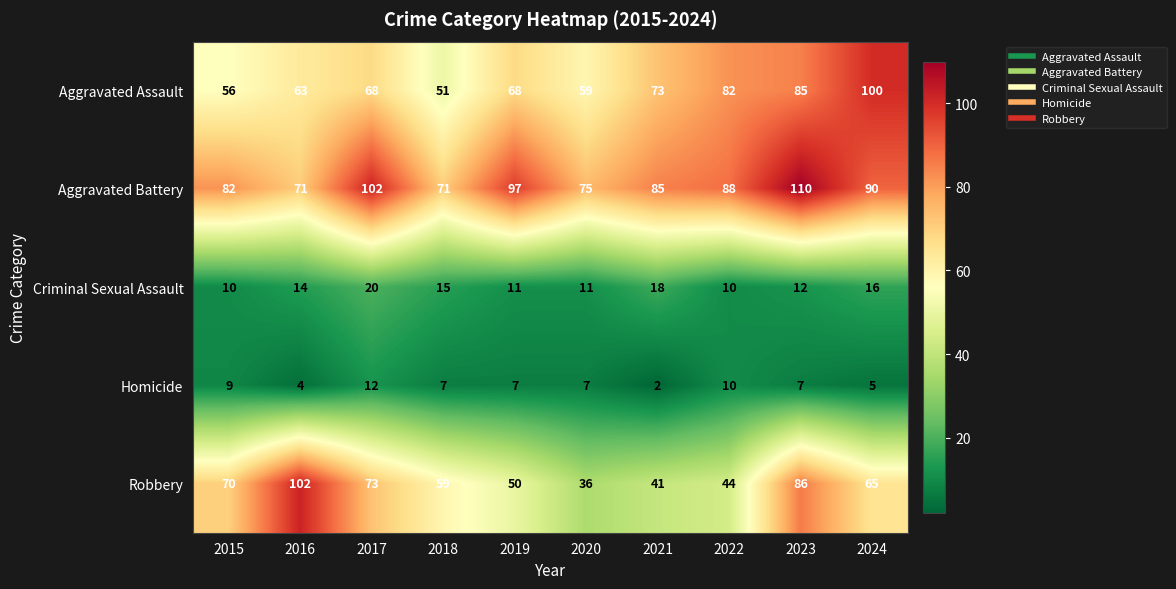

Rank the series by their maximum value, from lowest to highest.

Homicide, Criminal Sexual Assault, Aggravated Assault, Robbery, Aggravated Battery